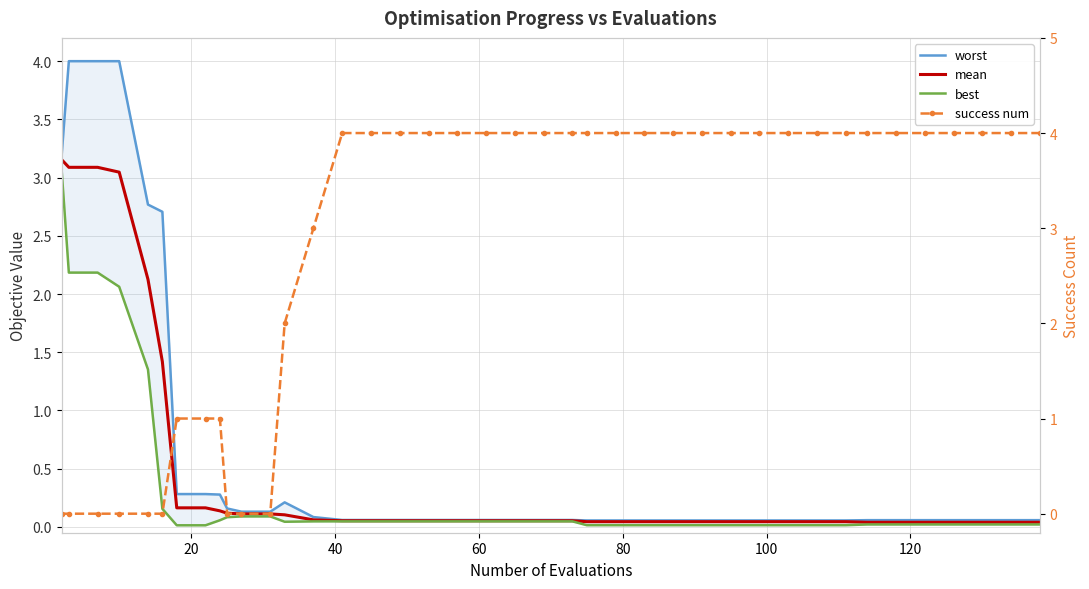

True or false: worst has more than 2 interior local peaks.

False